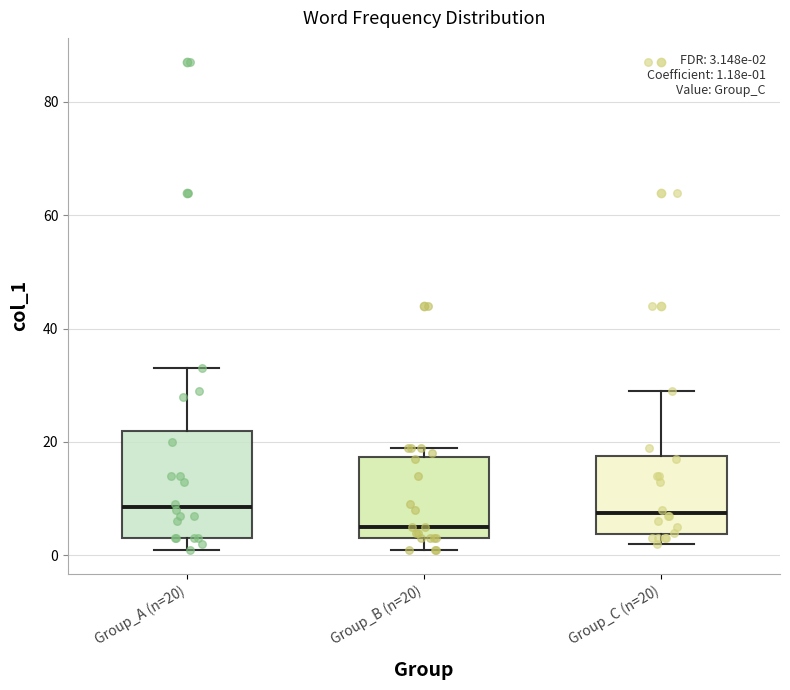

Which box is the tallest, from its lower edge to its upper edge?

Group_A (n=20)